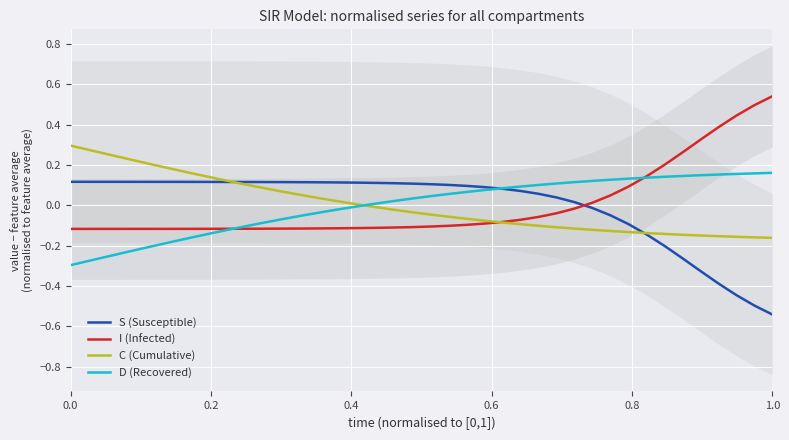

How many intersections are there between I (Infected) and S (Susceptible)?

1